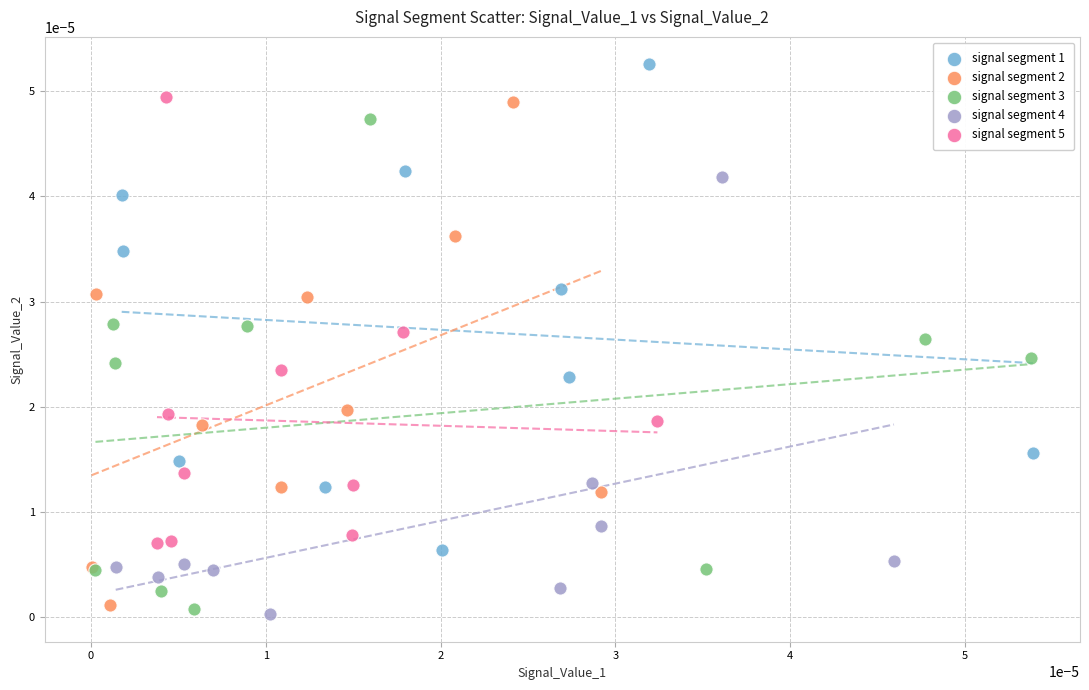

Which series contains the highest Y value?

signal segment 1